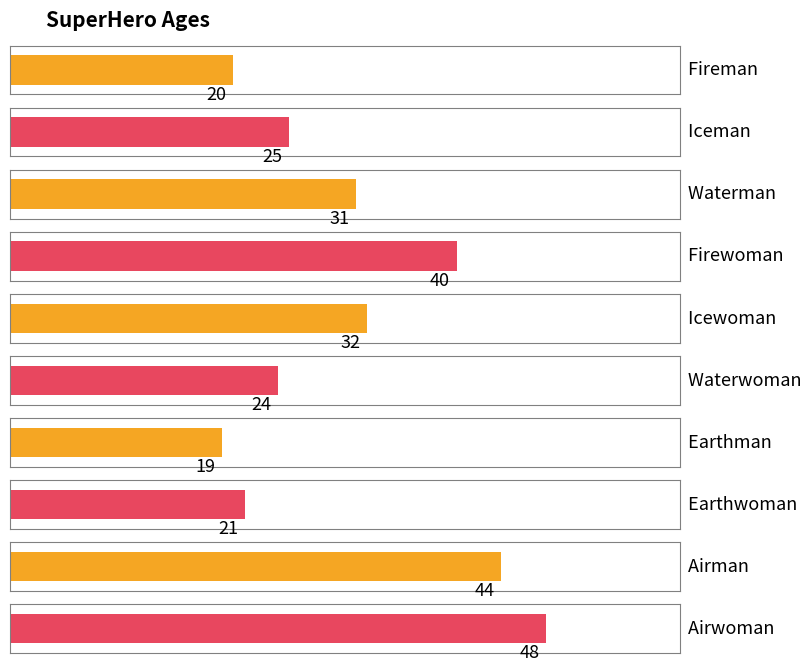

What is the difference between the second highest and second lowest values?

24